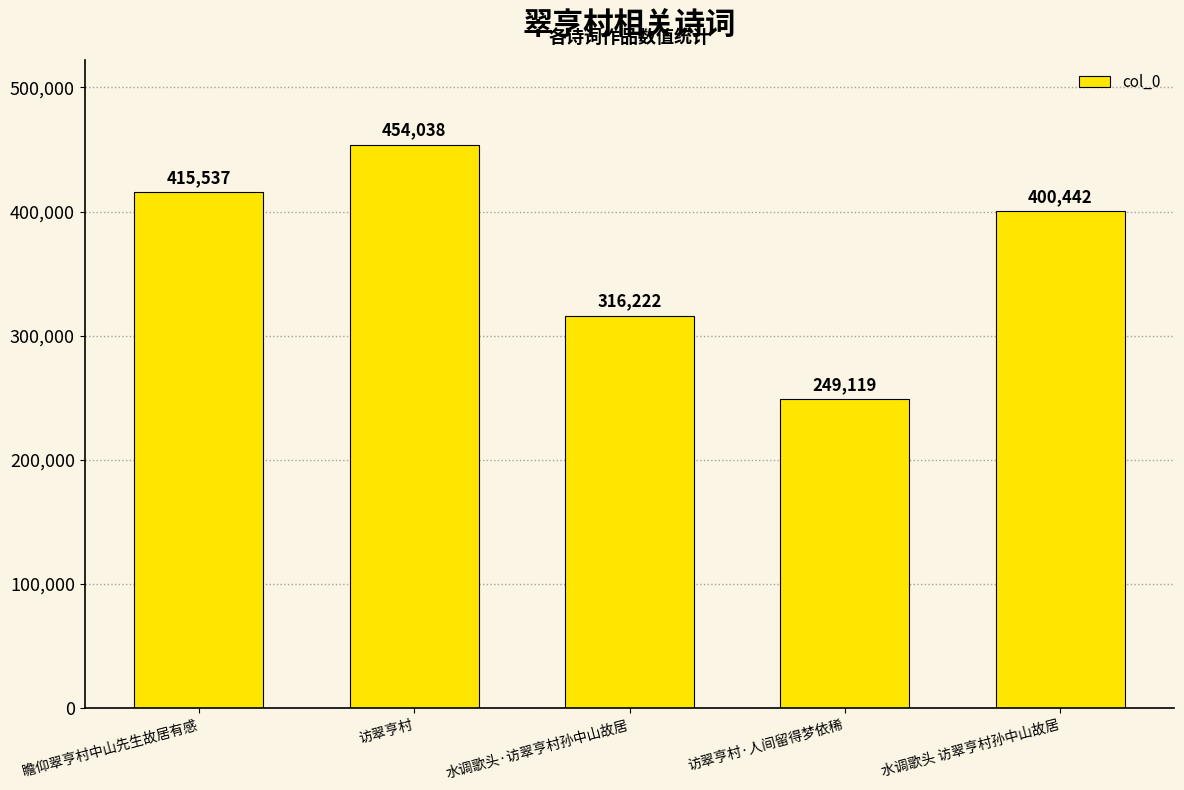

Reading left to right, extract all data points from this chart.

瞻仰翠亨村中山先生故居有感=415537	访翠亨村=454038	水调歌头·访翠亨村孙中山故居=316222	访翠亨村·人间留得梦依稀=249119	水调歌头 访翠亨村孙中山故居=400442